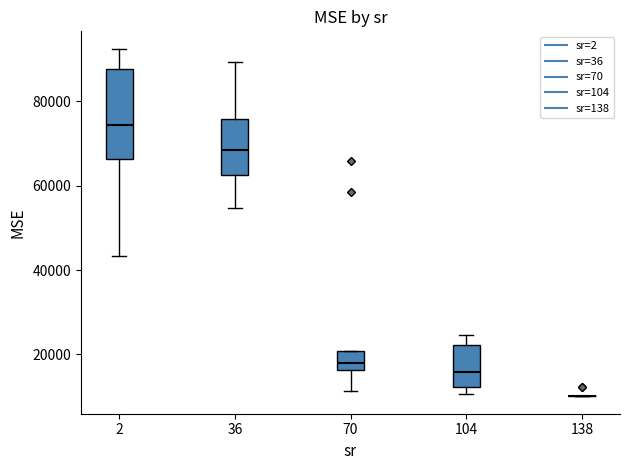

Comparing the boxes themselves (not the whiskers), which one is the tallest?

2